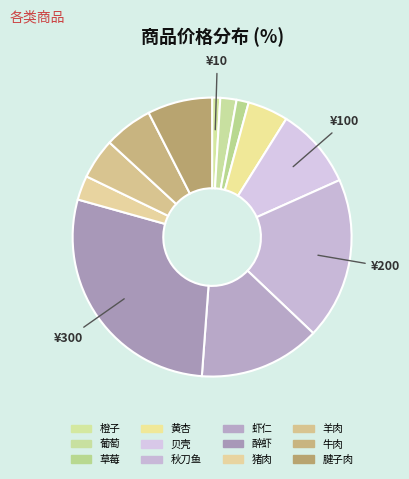

What is the ratio of the value at 葡萄 to the value at 黄杏?

0.4